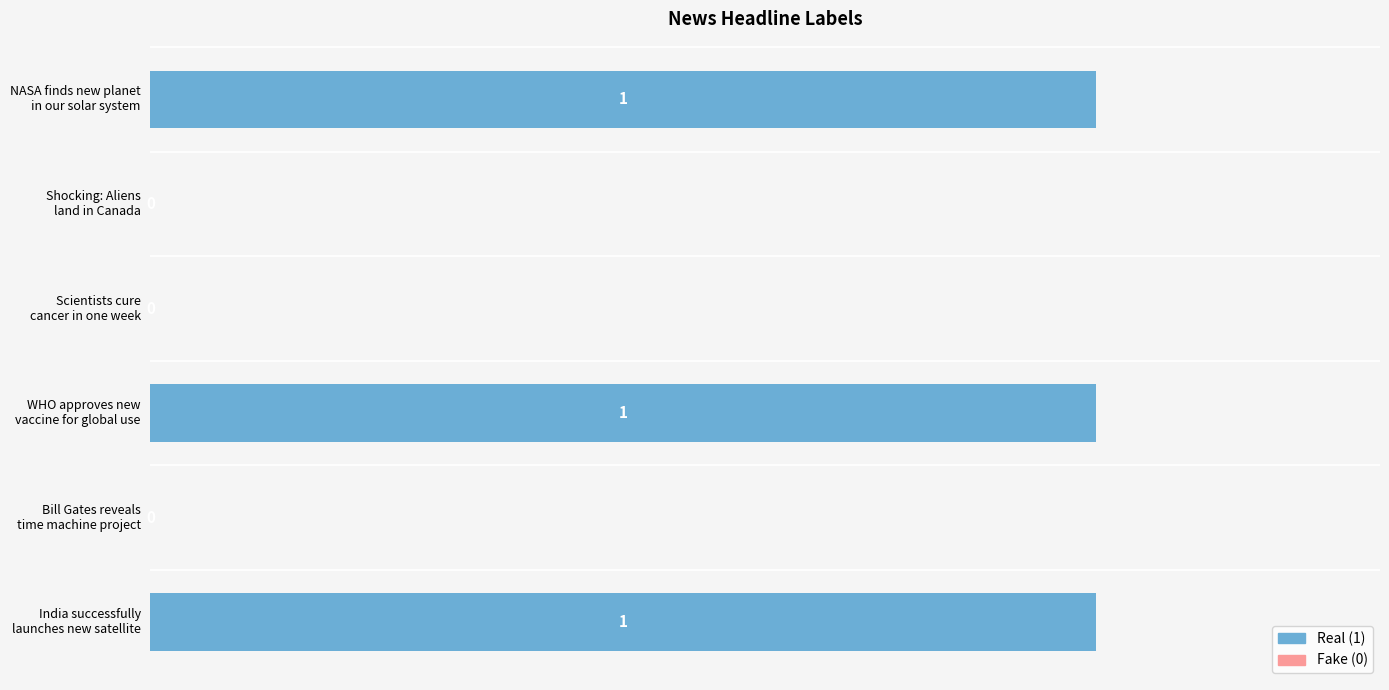

How many values are between 0 and 1?

6